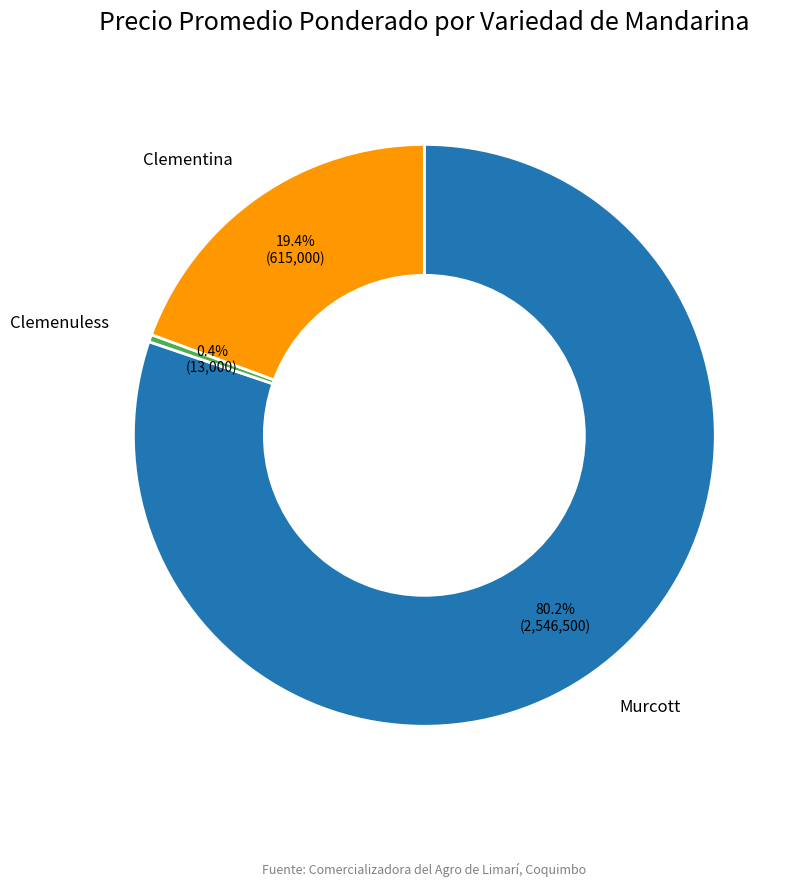

How many slices are in this pie chart?

3